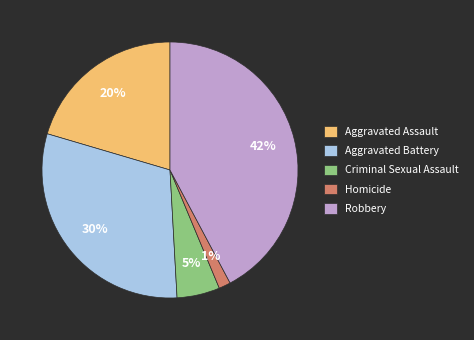

Which has a higher value, Criminal Sexual Assault or Aggravated Battery?

Aggravated Battery